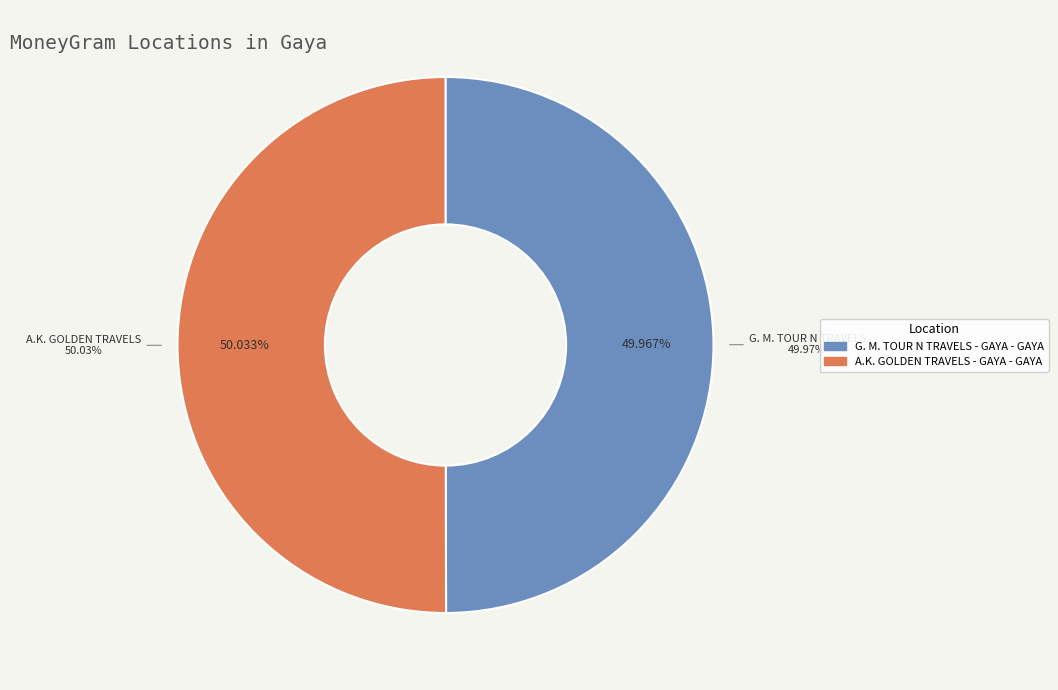

The G. M. TOUR N TRAVELS - GAYA - GAYA slice represents 61% of the pie. True or false?

False